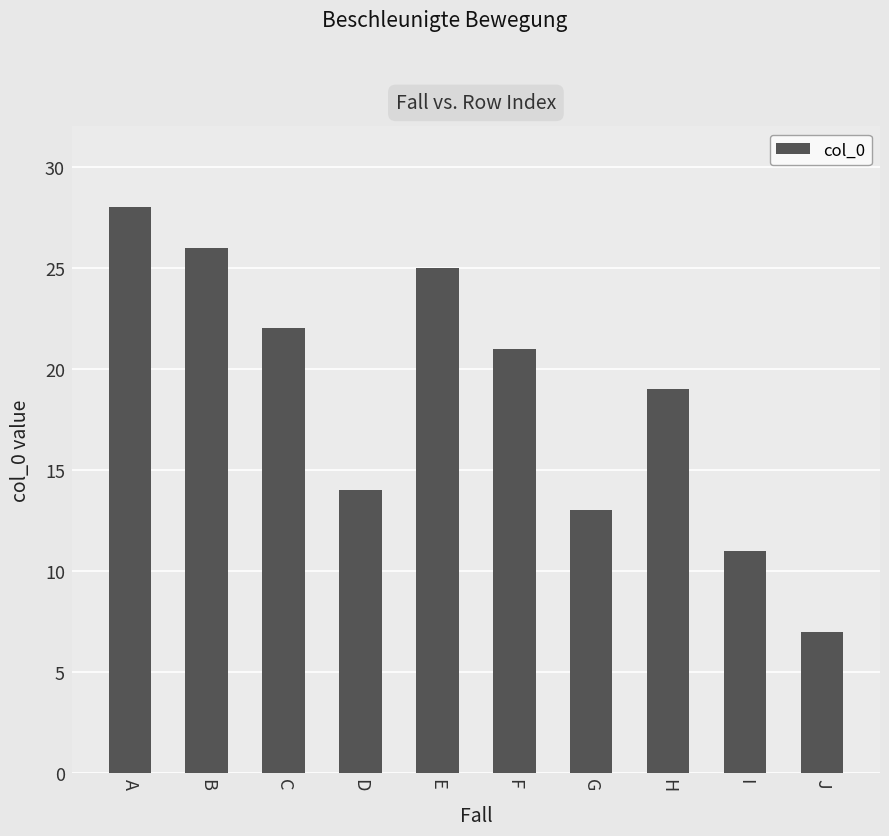

What is the difference between the maximum and minimum values?

21